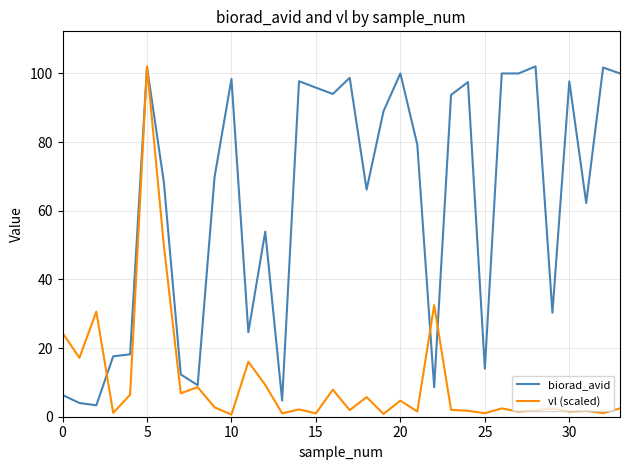

Which series has the largest range (max minus min)?

vl (scaled)